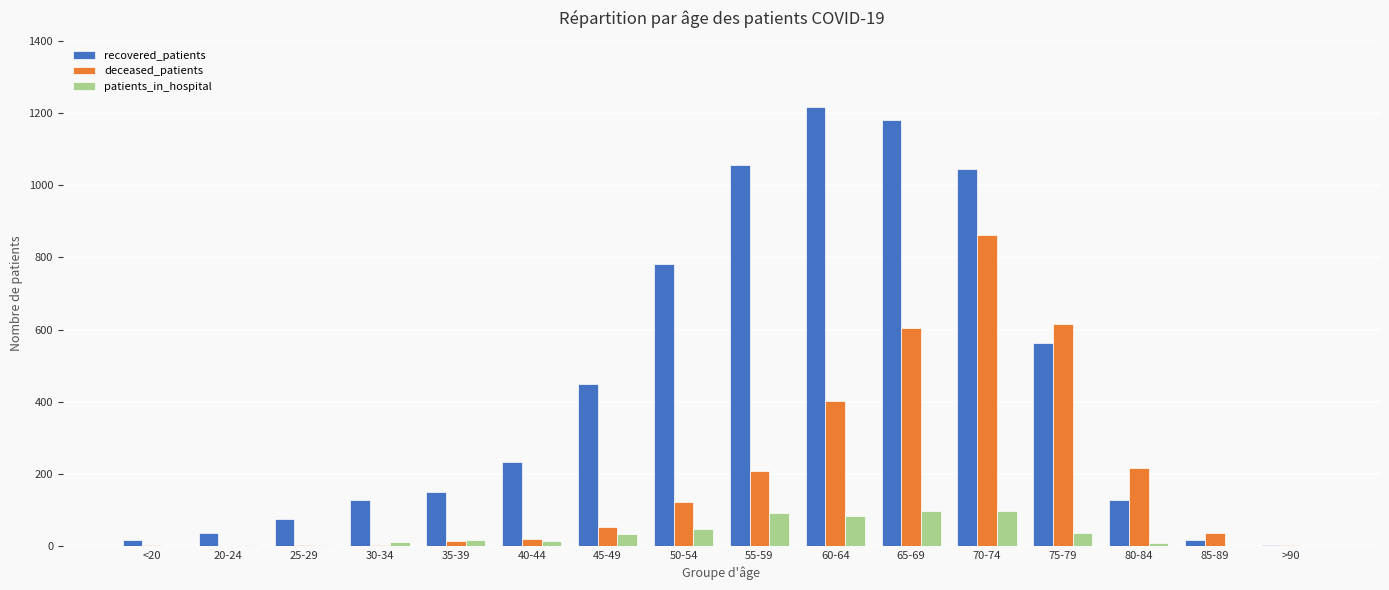

The recovered_patients series shows 781 at 50-54. True or false?

True